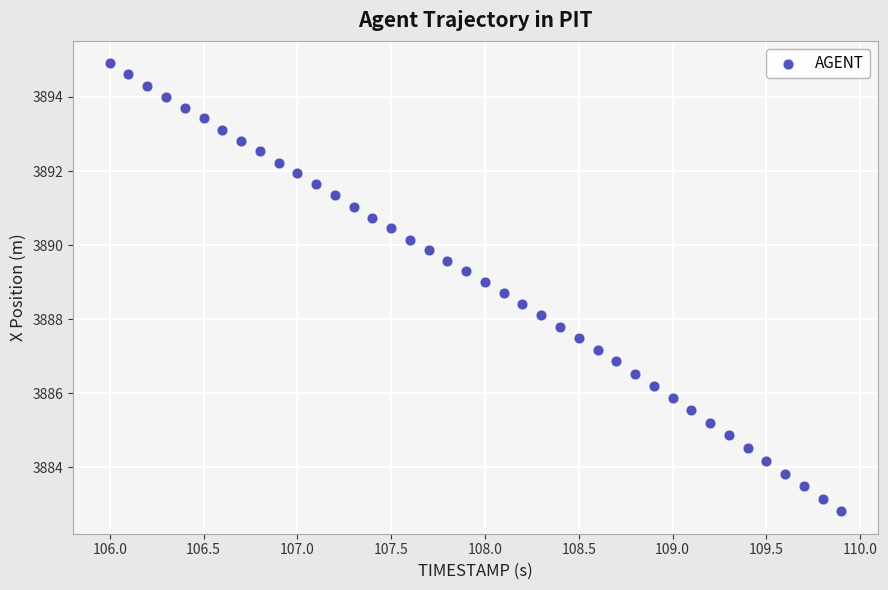

What is the range of Y values (max minus min)?

12.1